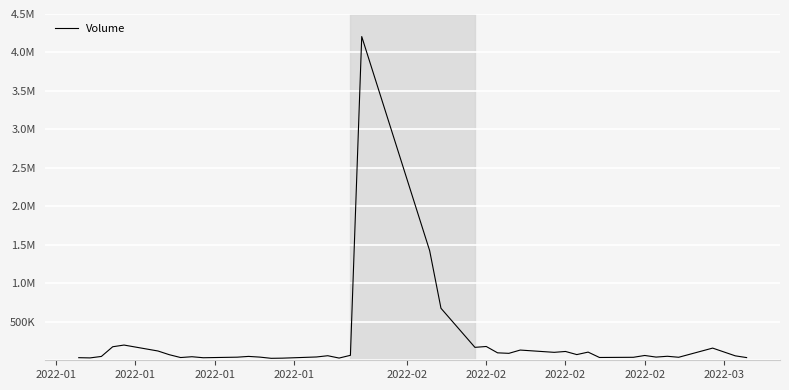

What is the maximum value shown in the chart?

4206807